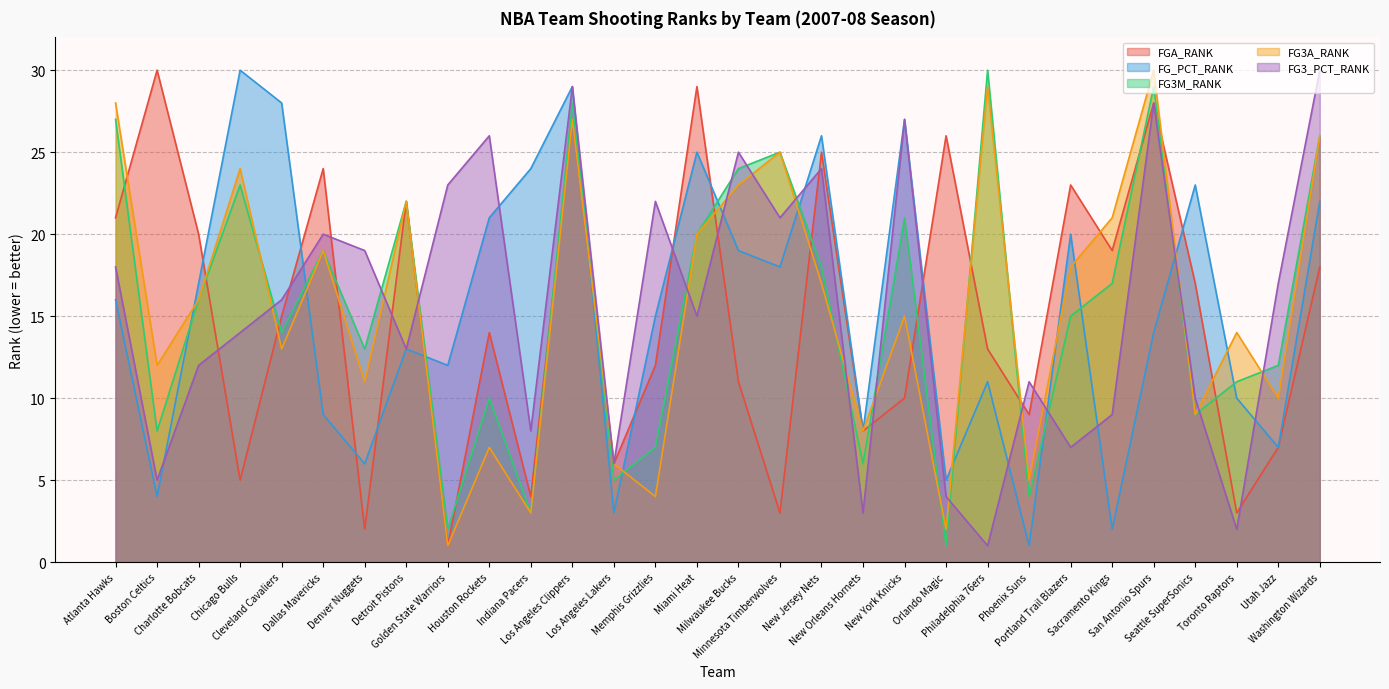

How many interior local peaks does the FGA_RANK series have?

10